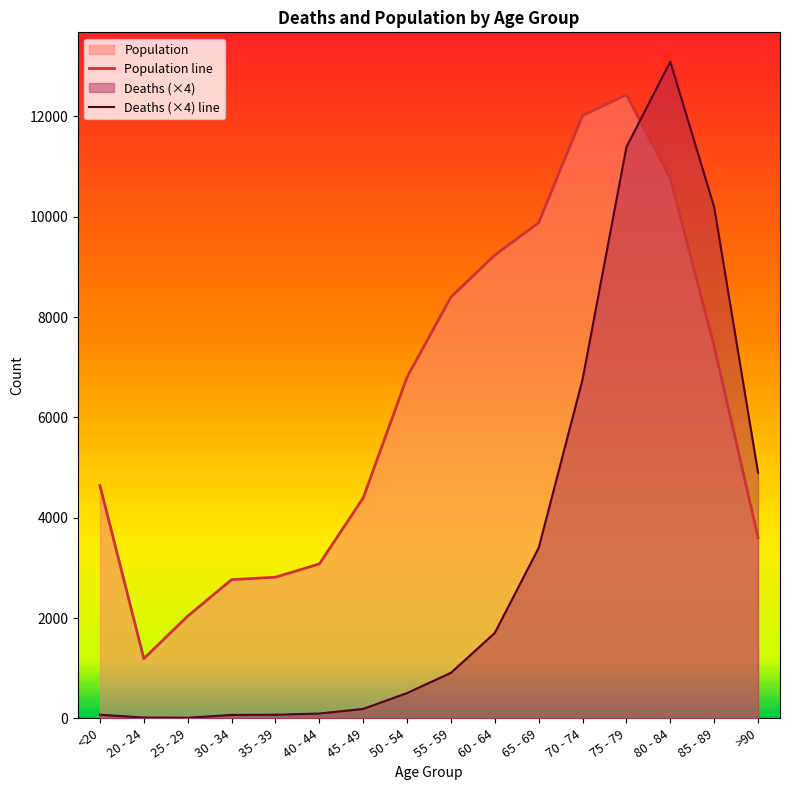

Rank the series by their maximum value, from highest to lowest.

Deaths (×4) line, Population line